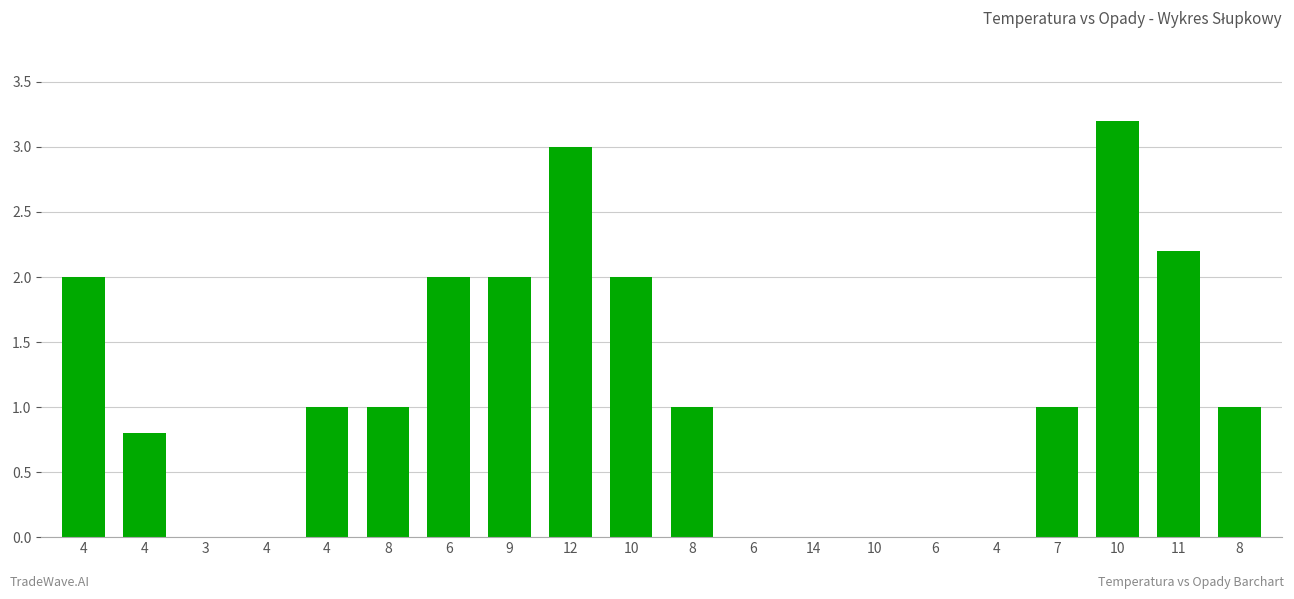

How many distinct data groups are displayed?

1